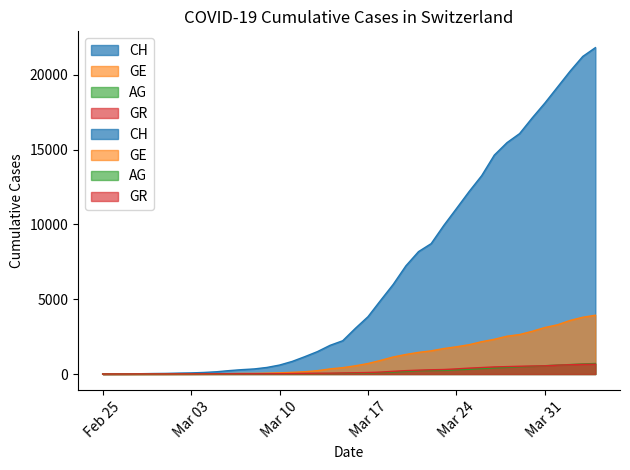

Which has a higher value, 2020-02-25 or 2020-03-12?

2020-03-12